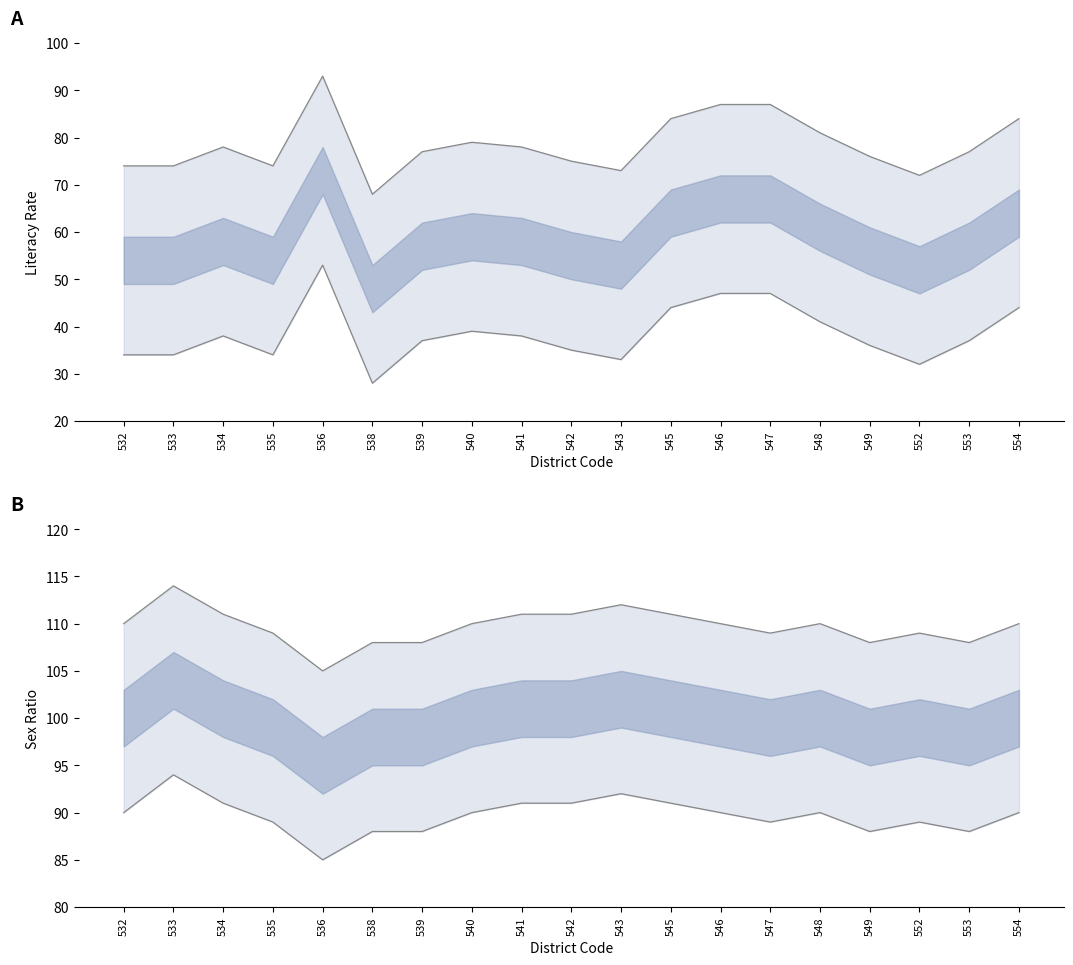

At how many categories does at least one series exceed 90?

19